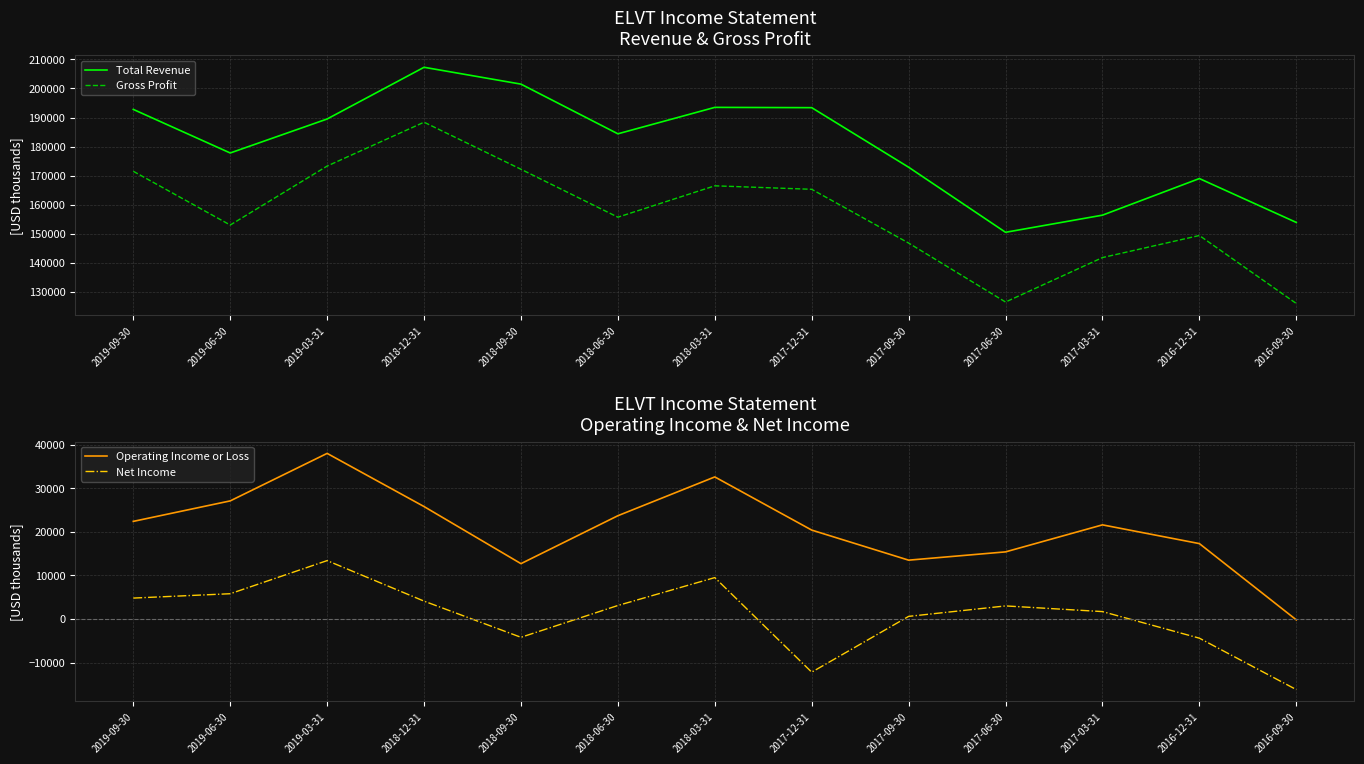

At which label is Total Revenue closest to 178900?

2019-06-30